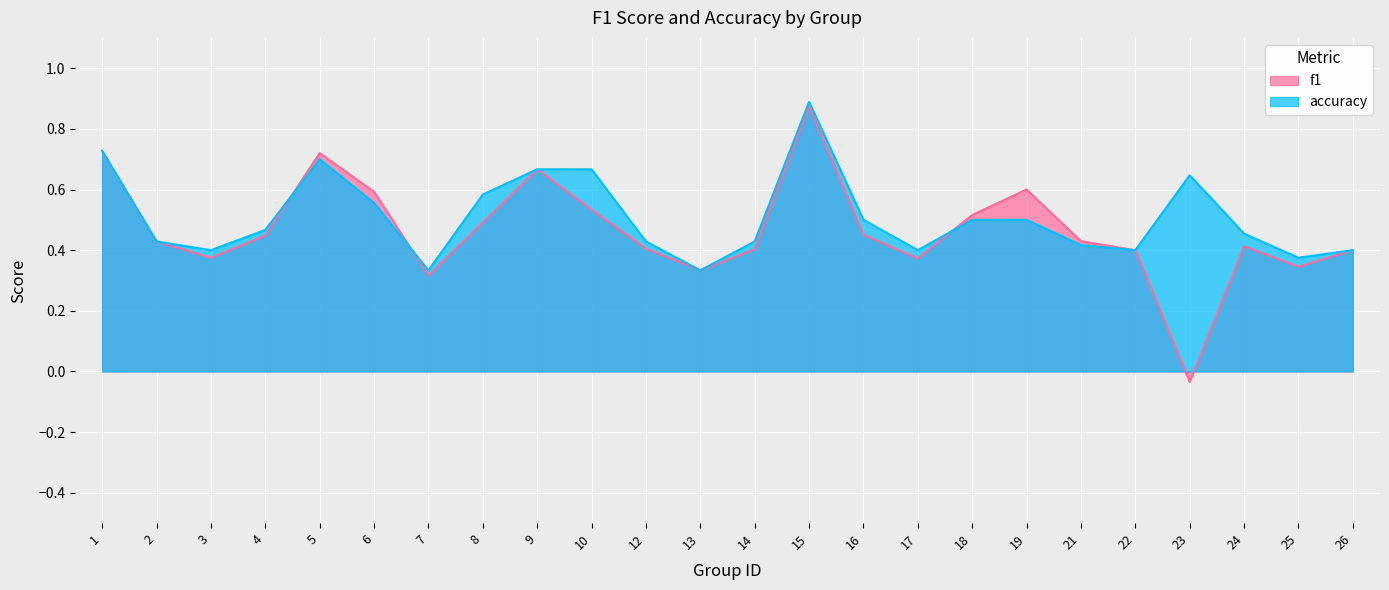

What is the difference between the maximum and minimum values in the accuracy series?

0.6